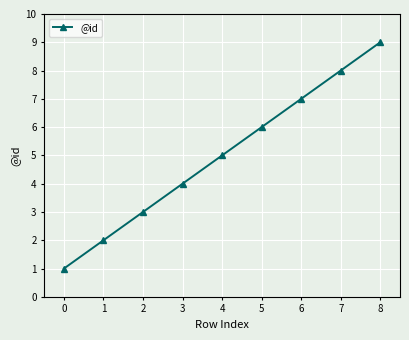

What is the change in value from 1 to 7?

+6